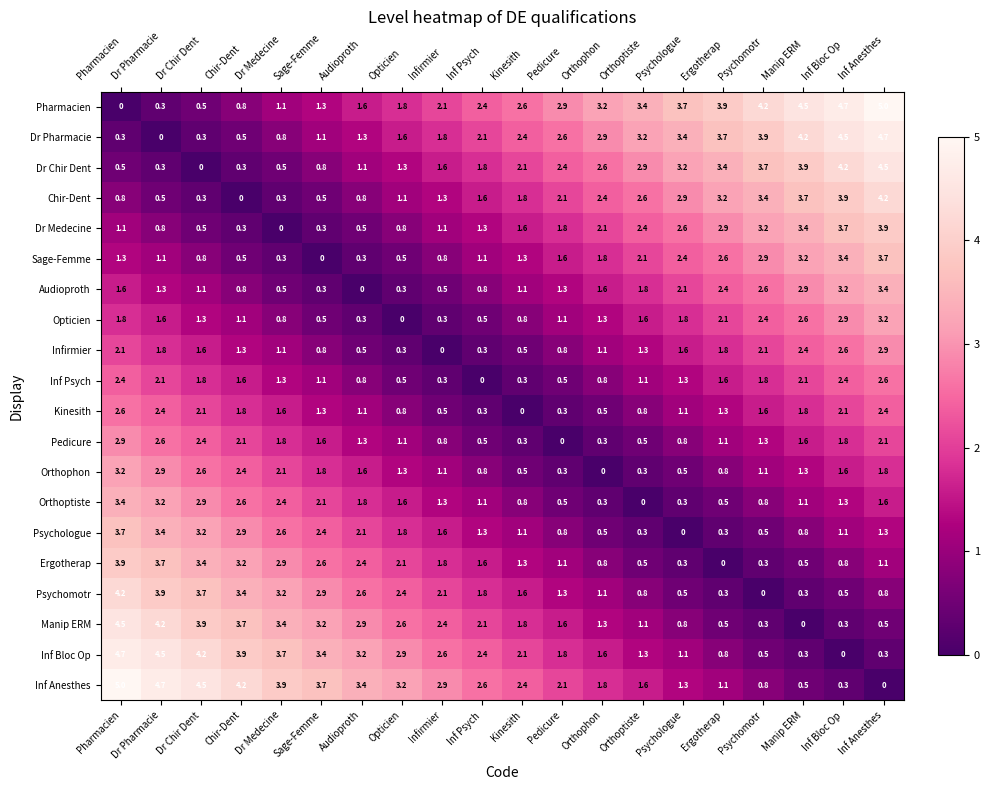

The Inf Anesthes series shows 4.5 at Dr Chir Dent. True or false?

True